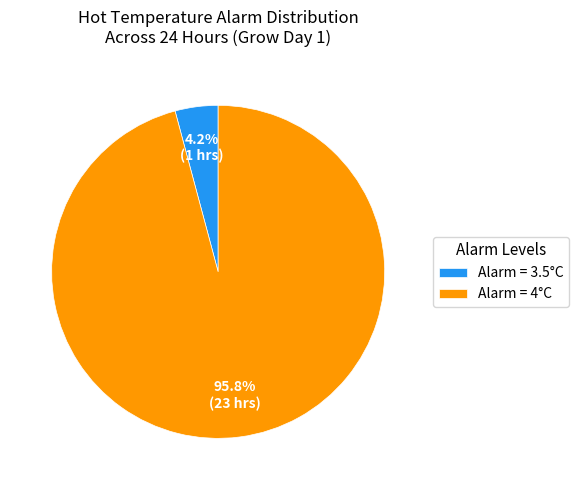

Between Alarm = 3.5°C and Alarm = 4°C, which is larger?

Alarm = 4°C